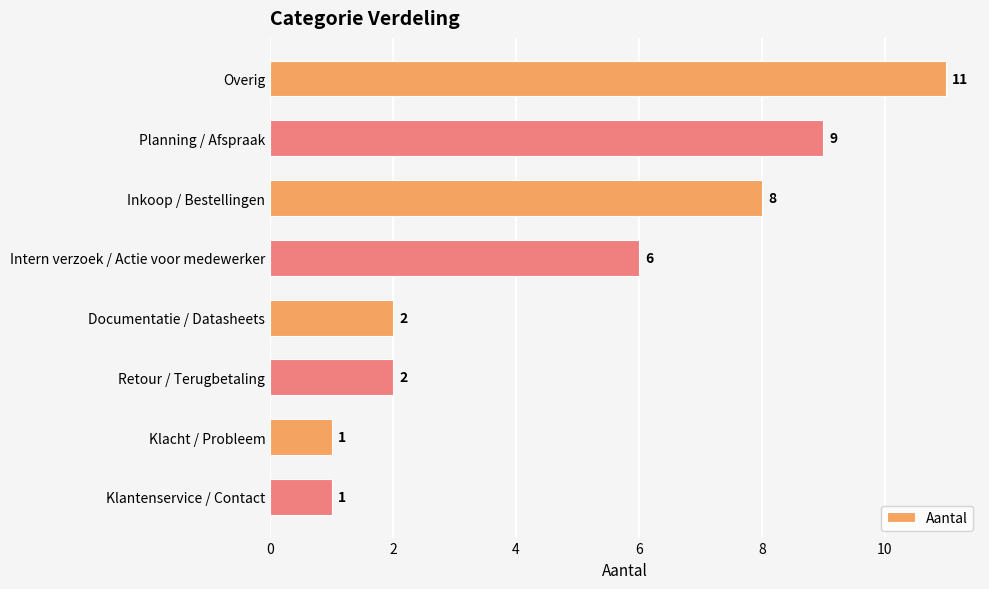

How many series are shown in this chart?

1